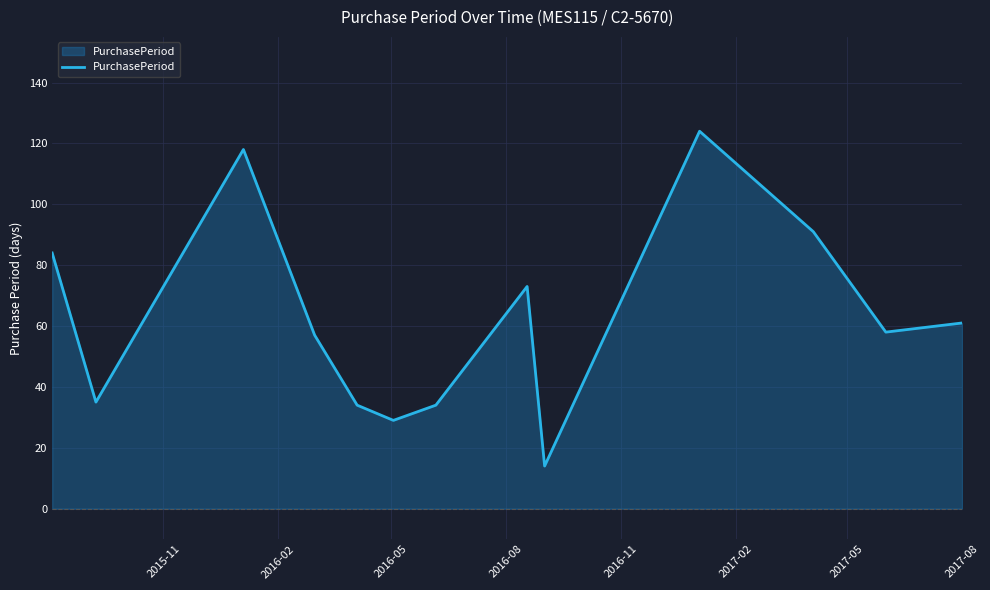

Does the chart display data point markers on the line(s)?

No